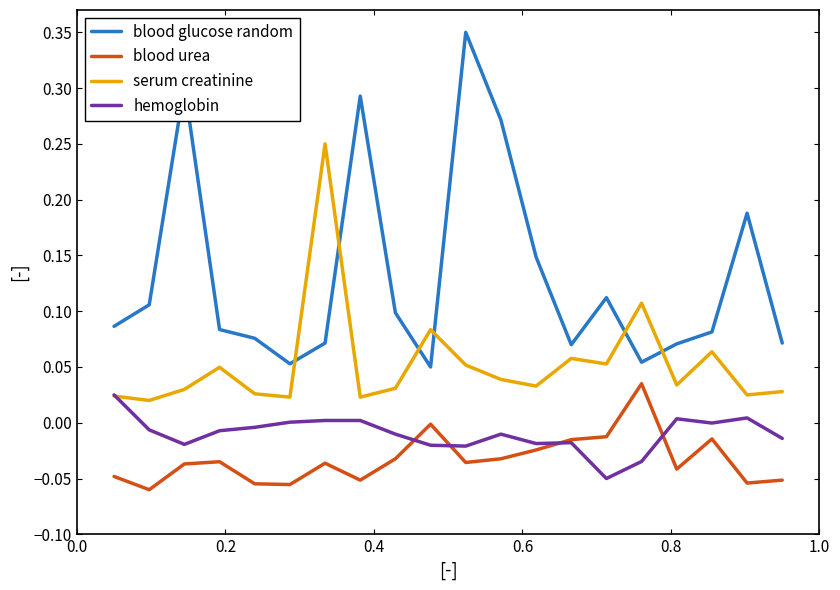

True or false: serum creatinine and blood glucose random intersect in this chart.

True